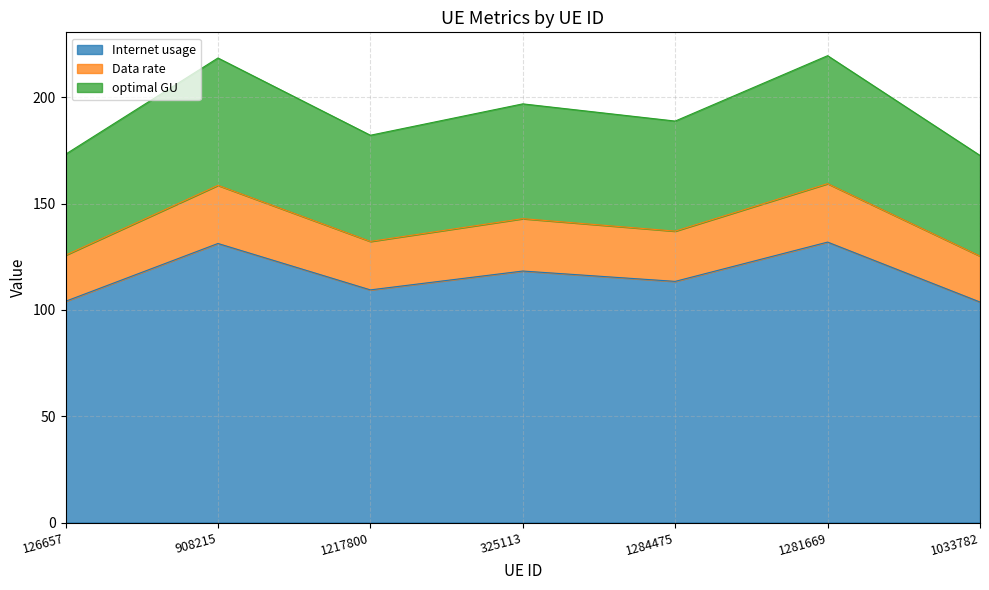

What is the difference between the Internet usage values at 126657 and 325113?

14.2